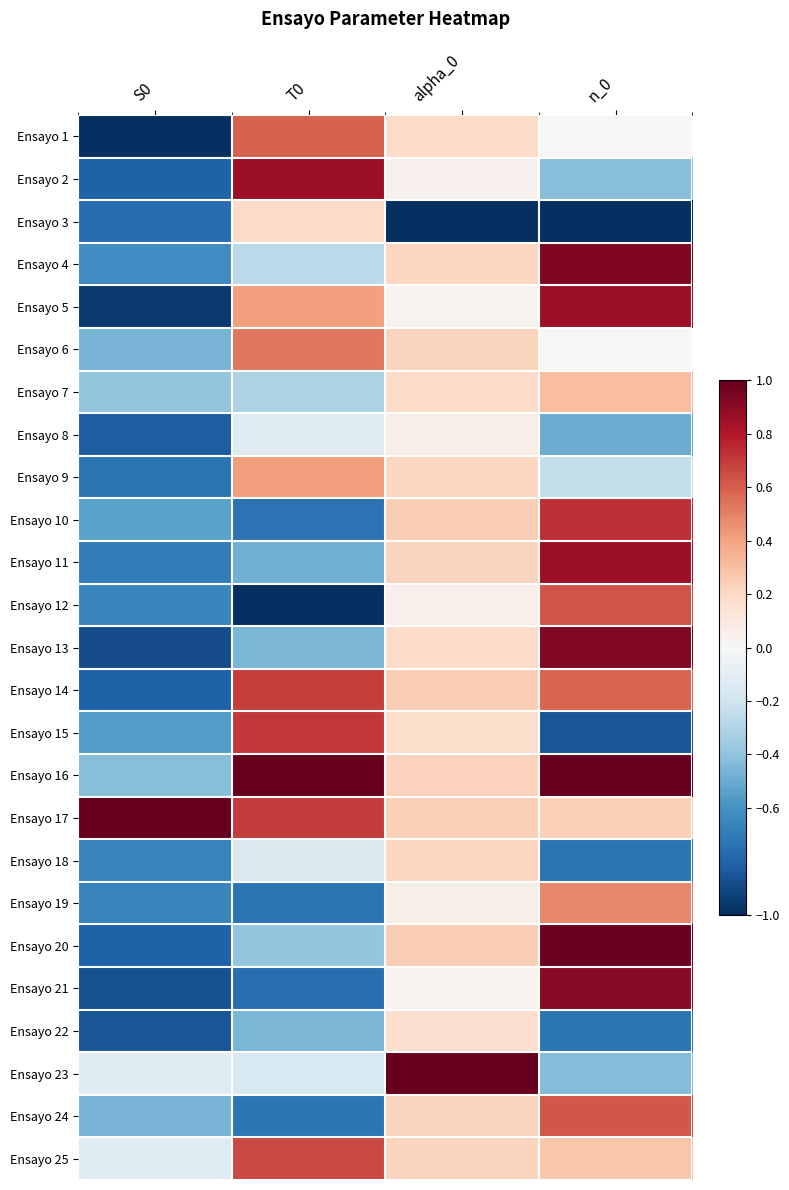

What is the greatest value displayed?

1.0